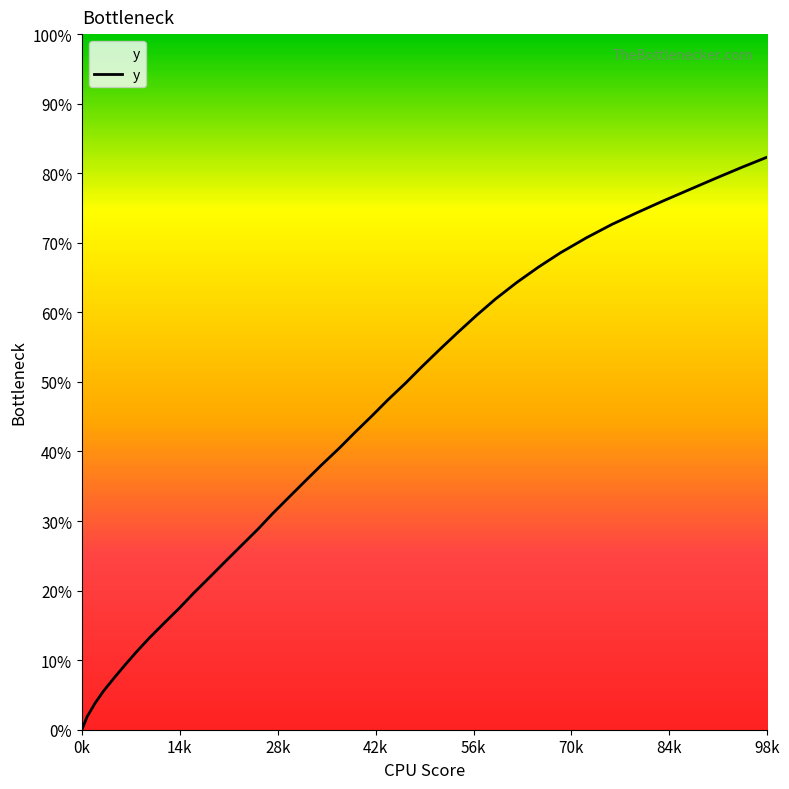

What is the sum of all values?

1669.1